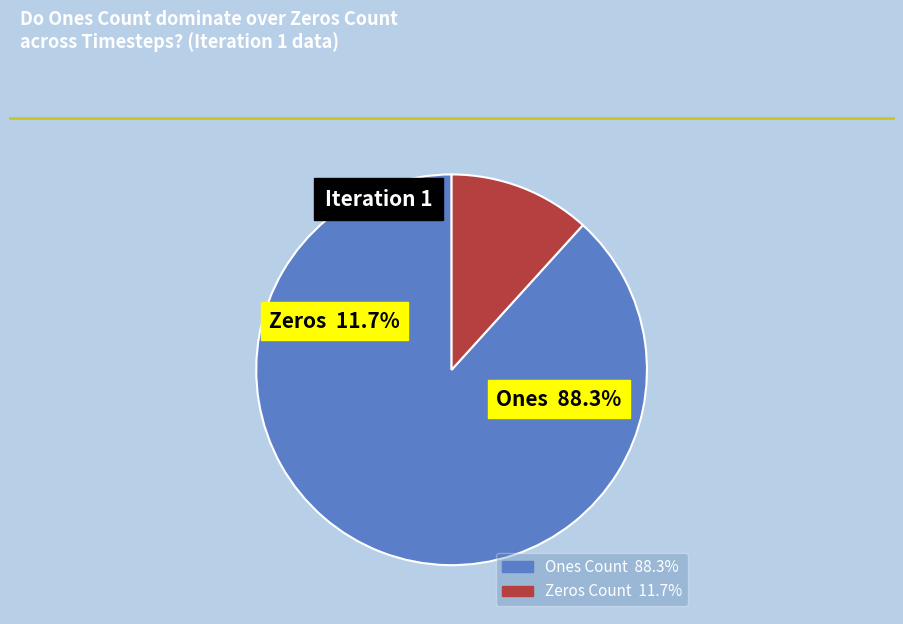

Is there a majority slice in this chart?

Yes